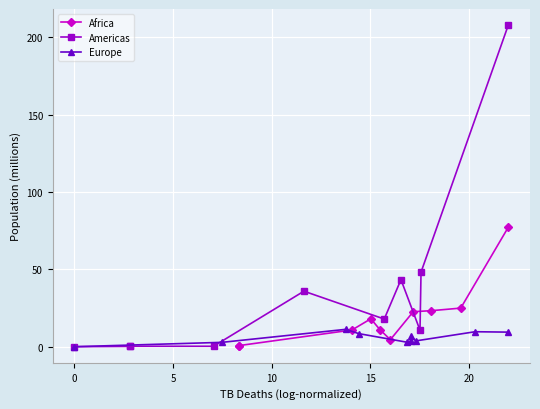

What is the minimum value shown in the chart?

0.1